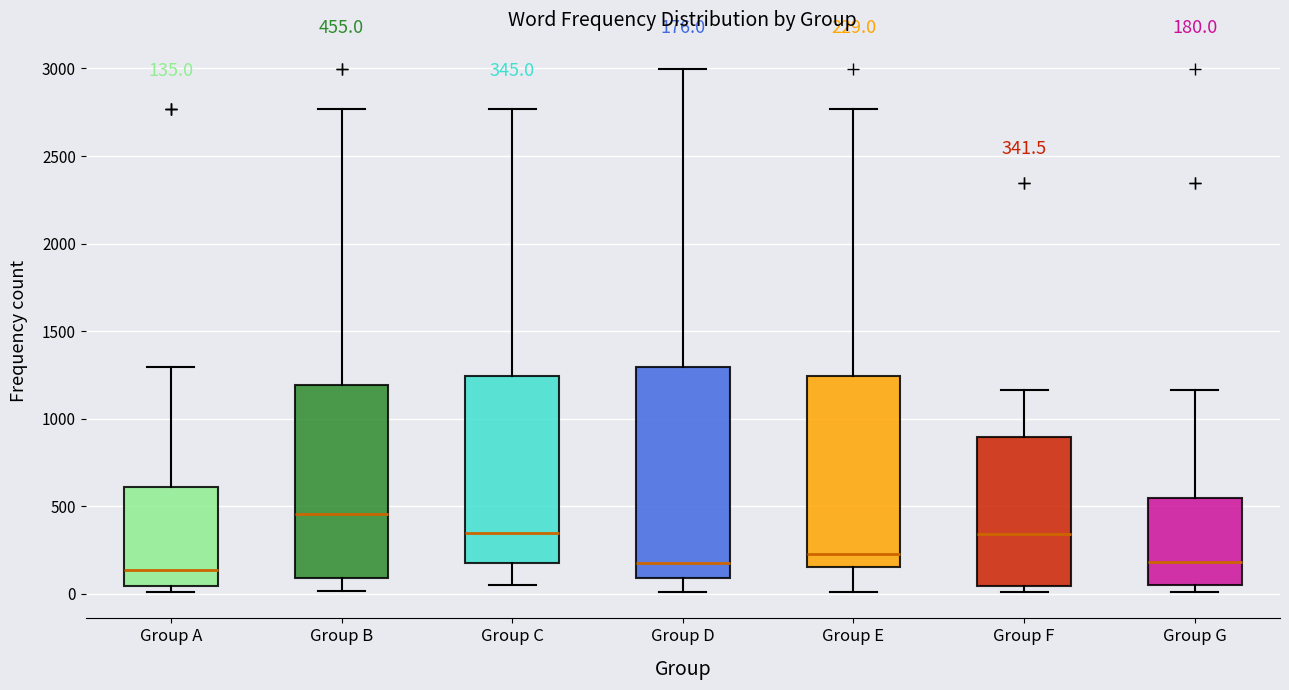

Which box is the tallest, from its lower edge to its upper edge?

Group D